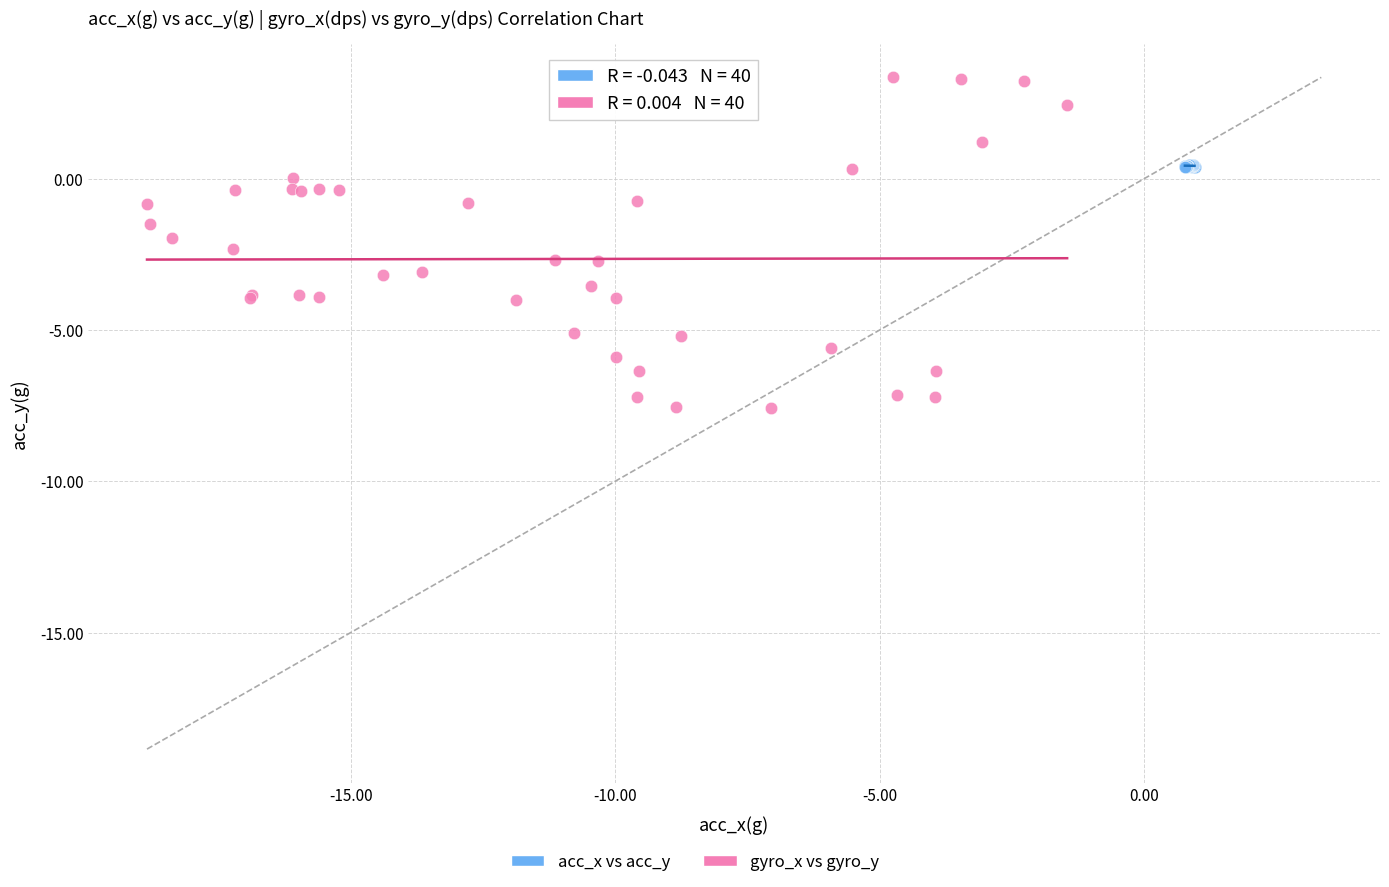

Which series contains the lowest Y value?

gyro_x vs gyro_y